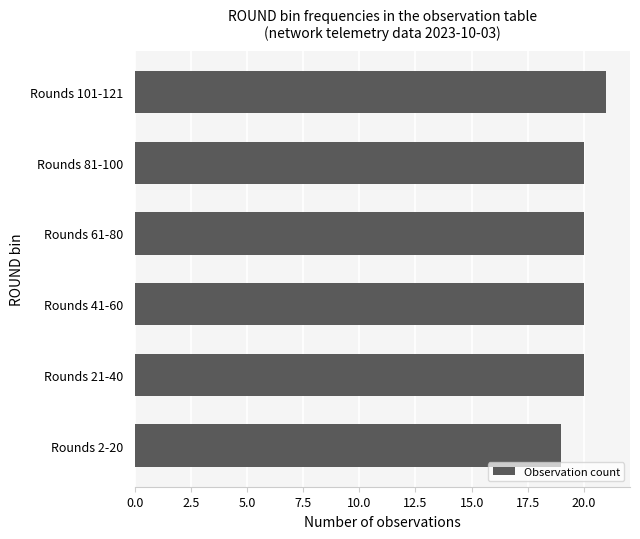

How many categories are shown in the chart?

6